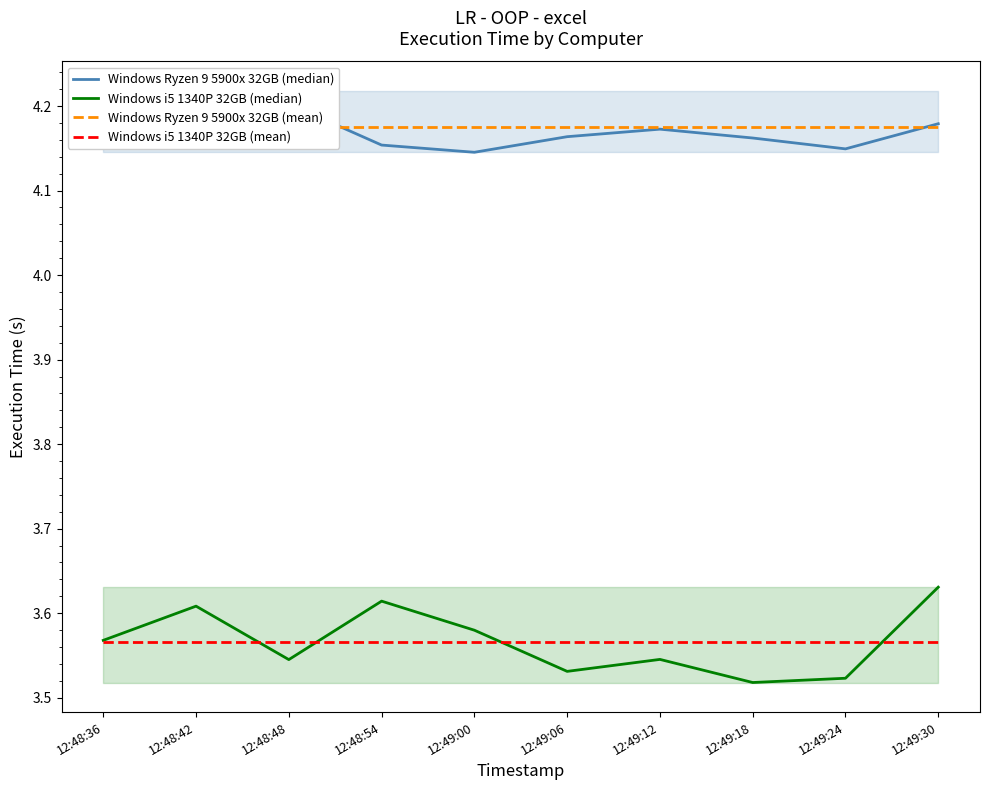

What is the lowest value of the Windows Ryzen 9 5900x 32GB (median) series?

4.1